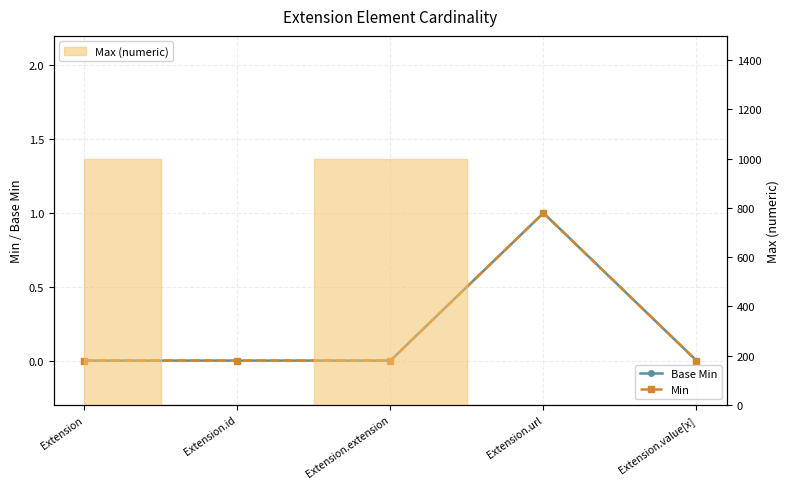

Which series changed the most between Extension and Extension.value[x]?

Base Min